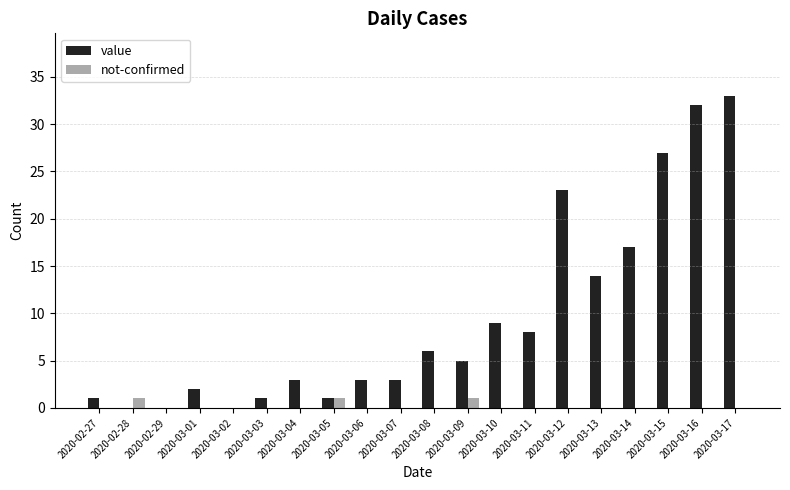

What is the sum of all not-confirmed values?

3